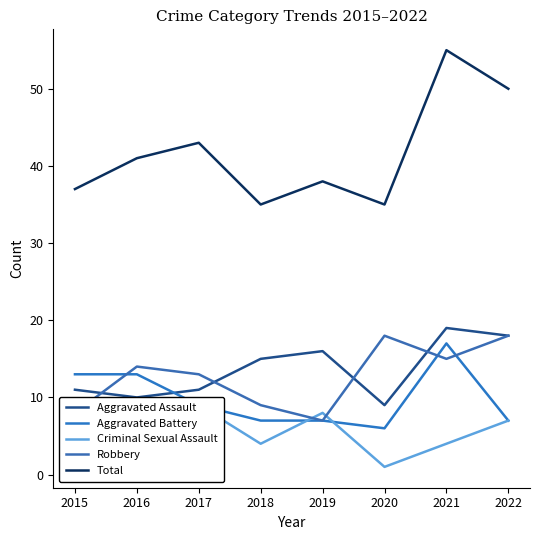

Which series has the widest spread of values?

Total